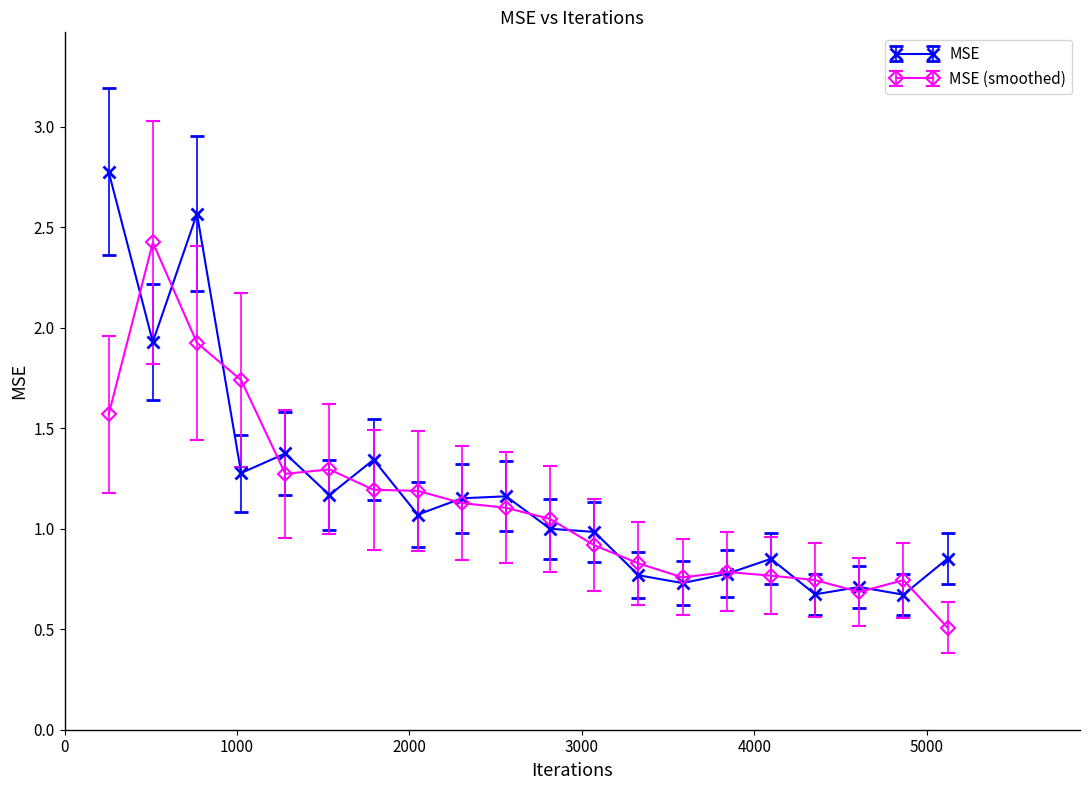

Which series has the largest range (max minus min)?

MSE